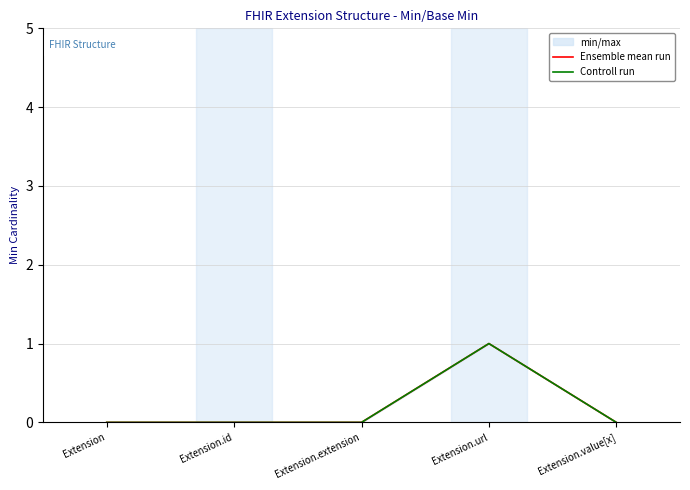

Between Extension.id and Extension.url, which series saw the biggest shift?

Ensemble mean run